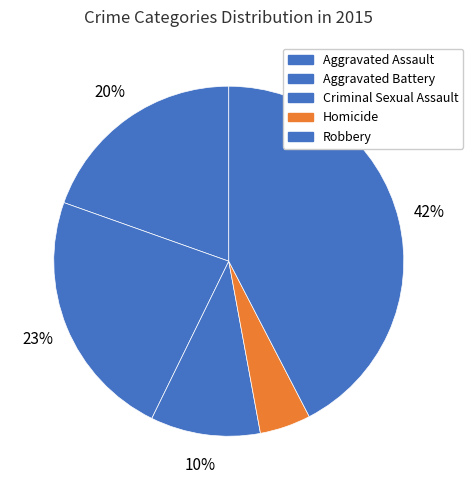

To the nearest percent, what is the combined percentage of Homicide and Aggravated Battery?

28%